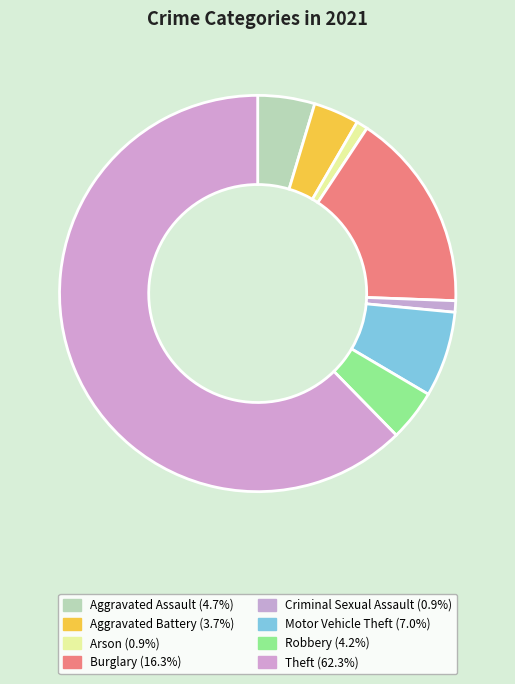

Count the number of slices in the pie.

8